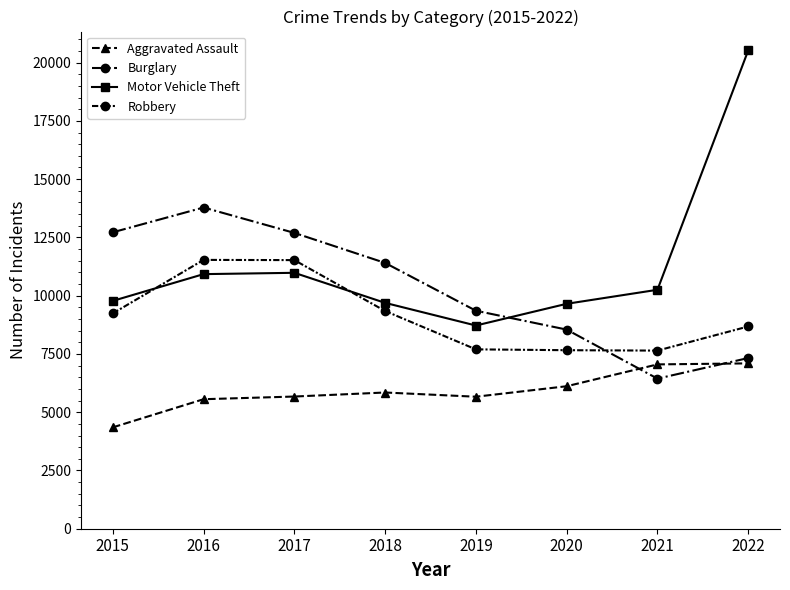

What is the sum of the Burglary values at 2019 and 2018?

20759